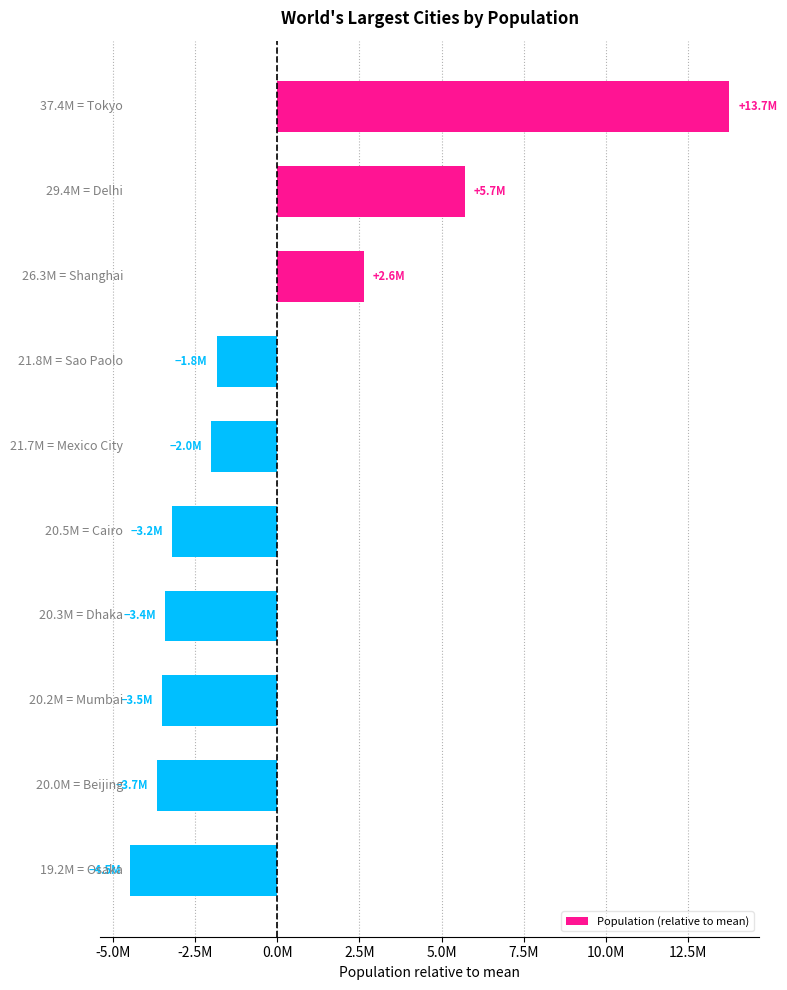

Are the bars horizontal?

Yes